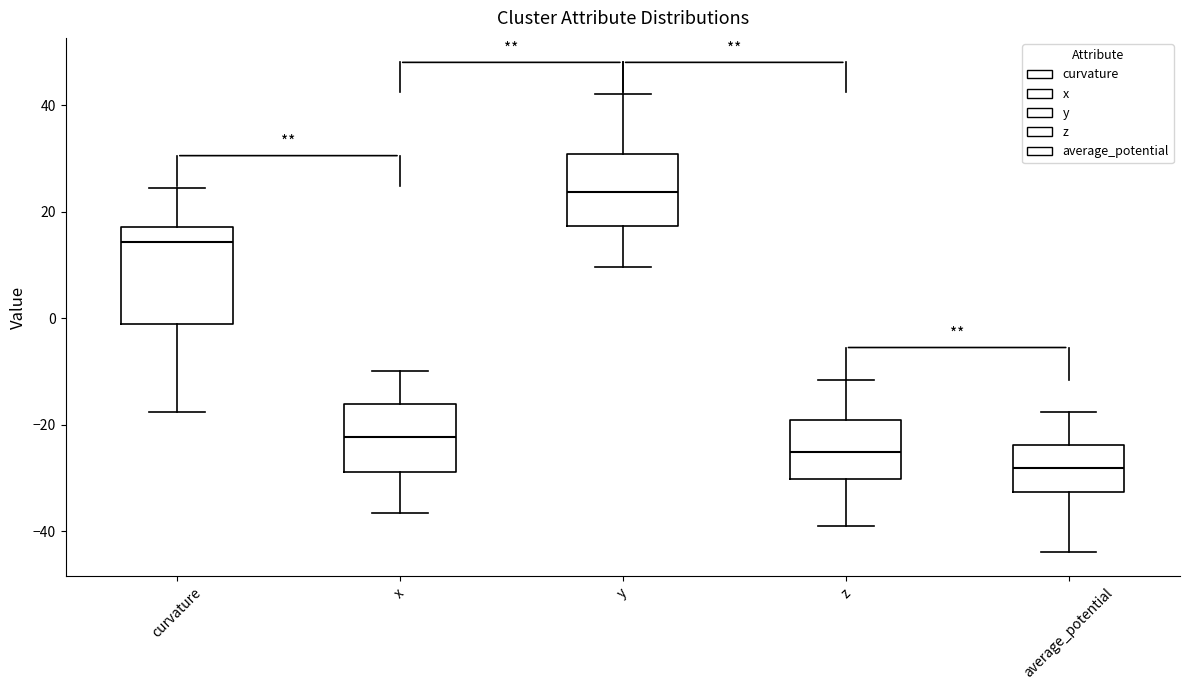

Which box's median line is the highest?

y